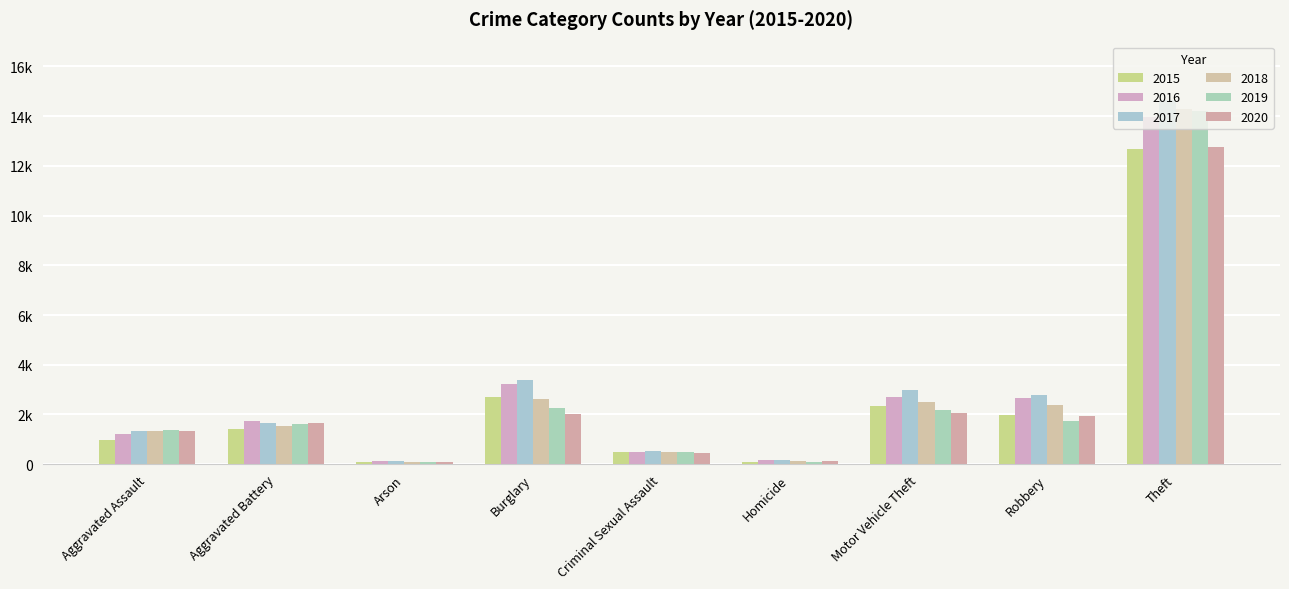

What is the difference between the second highest and second lowest values in the 2020 series?

1946